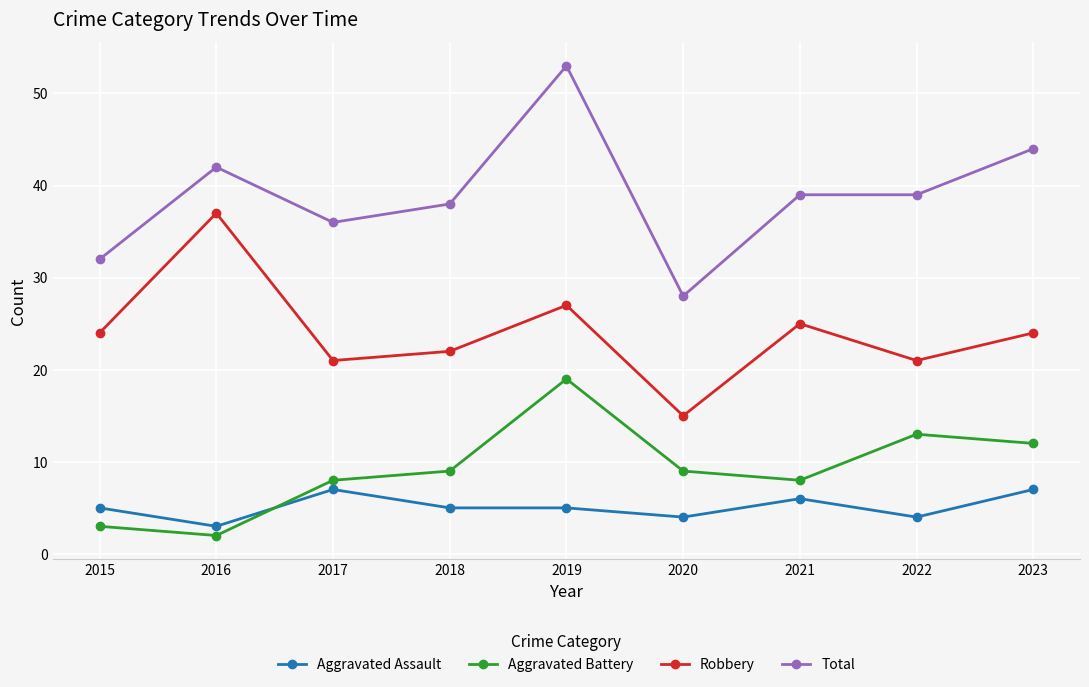

Which series has the largest total across all categories?

Total